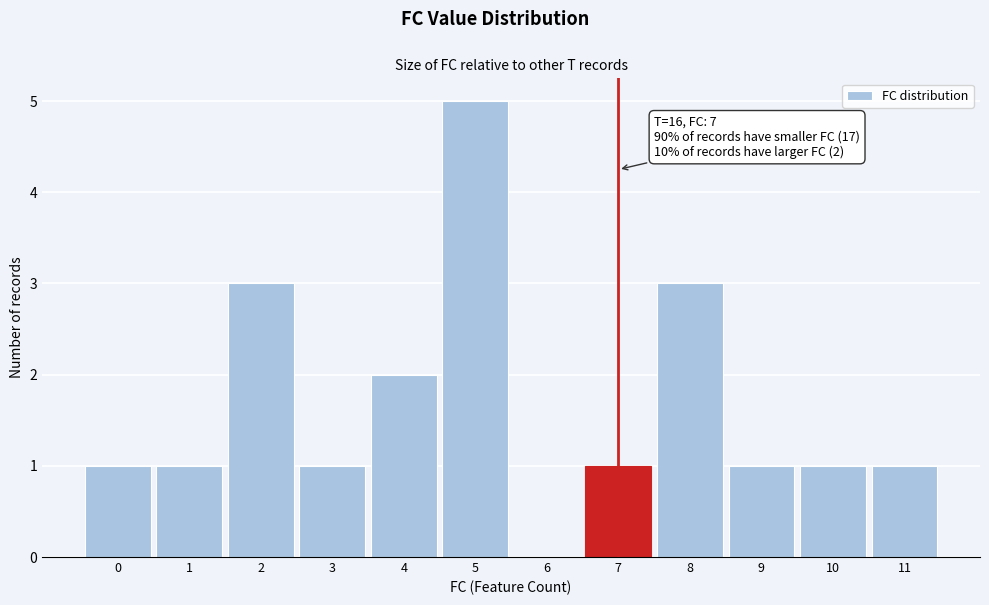

Over which range of the x-axis is the bar tallest?

4.5 to 5.5